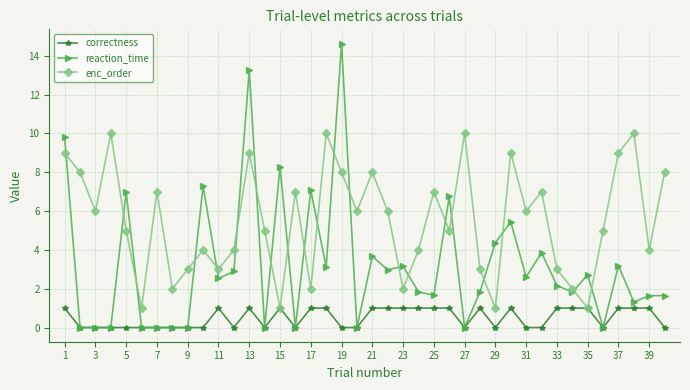

How many interior local valleys does the enc_order series have?

13